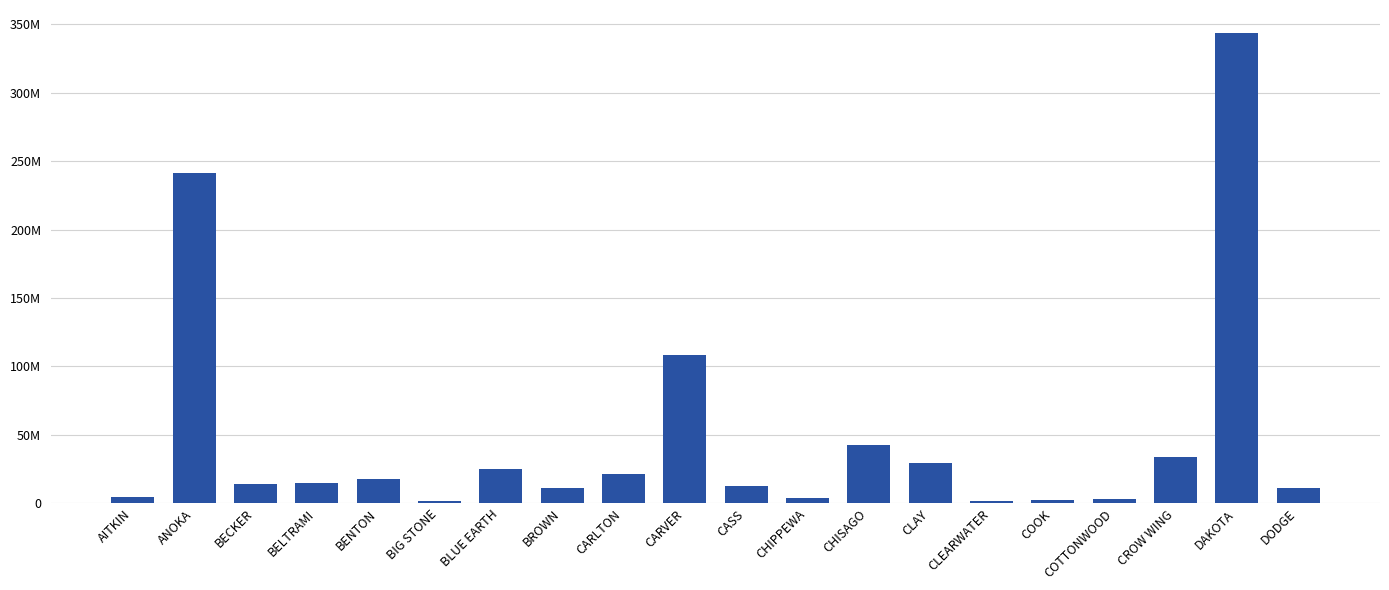

Are the bars horizontal?

No